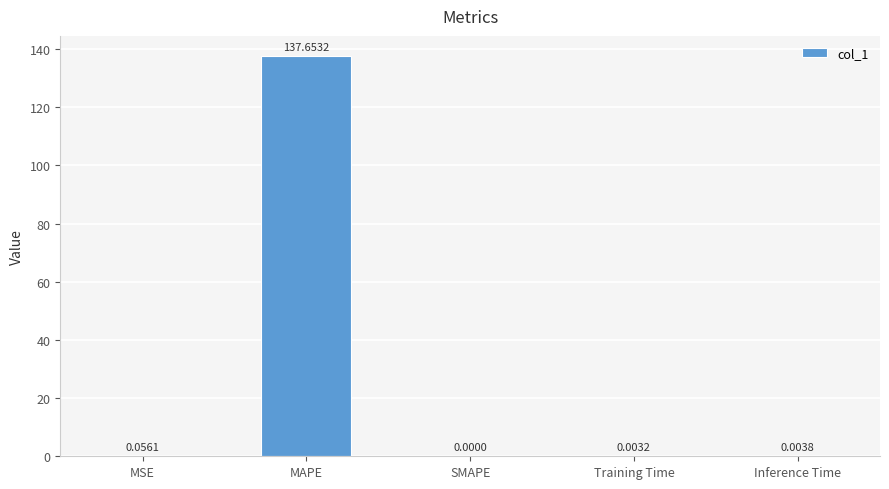

How many distinct data groups are displayed?

1